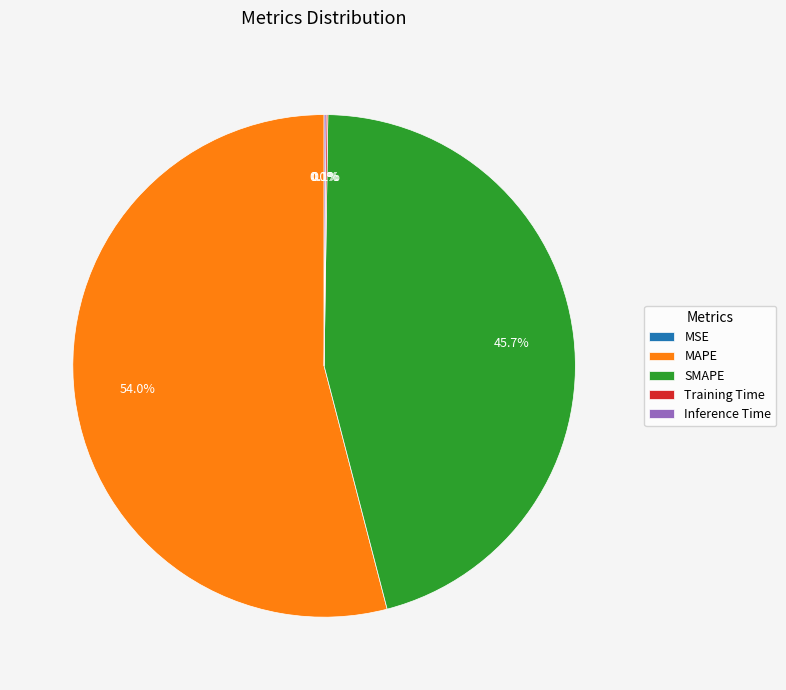

What is the largest slice in the pie chart?

MAPE